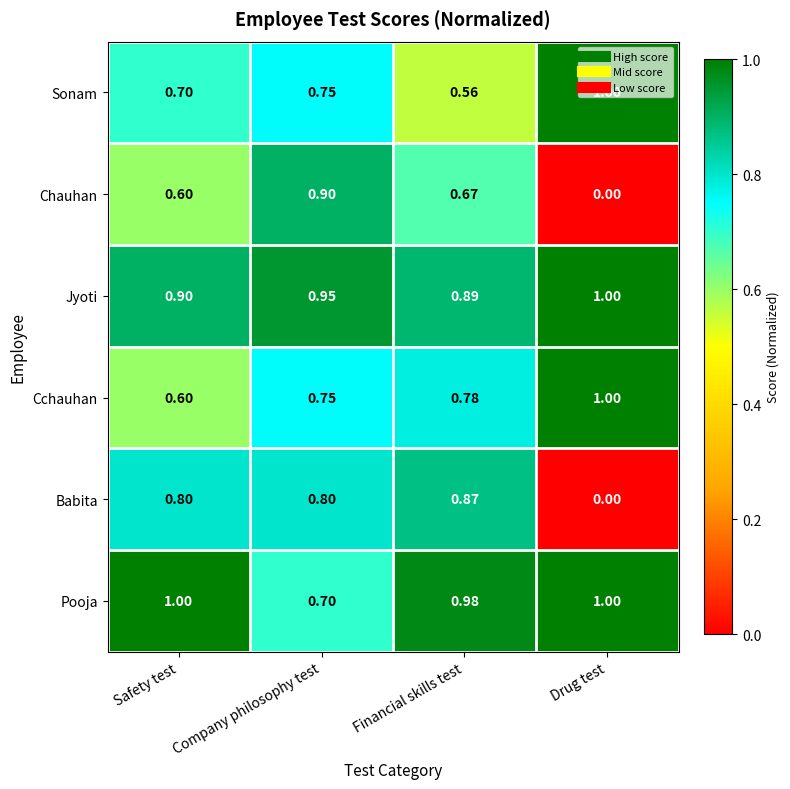

Which category has the lowest value in the Sonam series?

Financial skills test